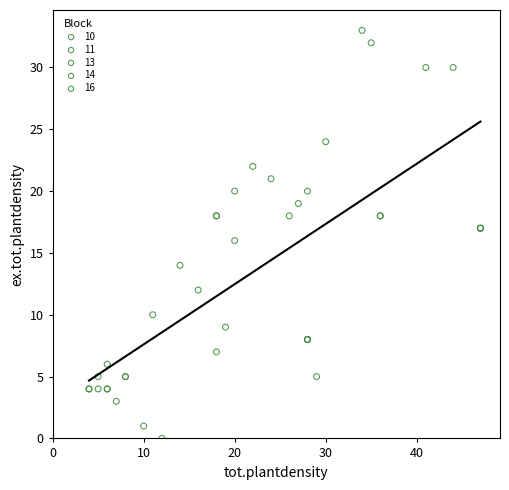

Which series has the largest Y range (max minus min)?

16